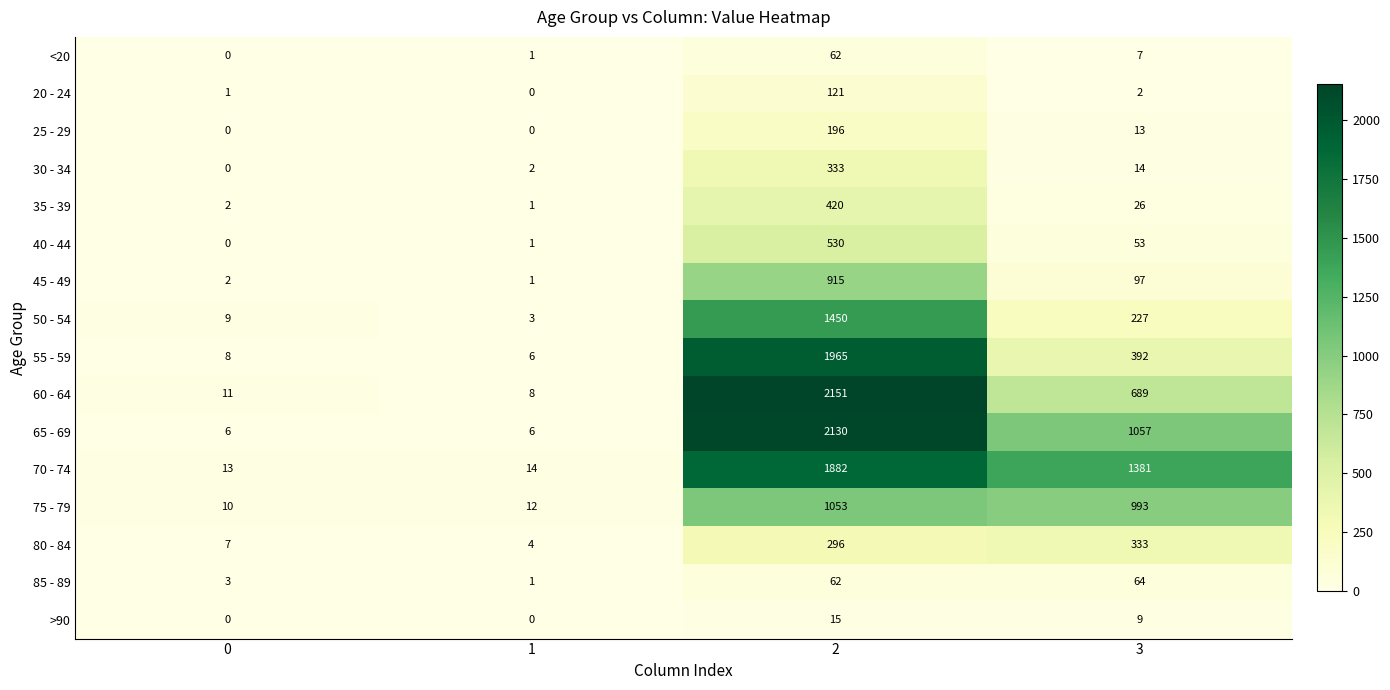

What is the difference between the highest and lowest values at 2?

2136